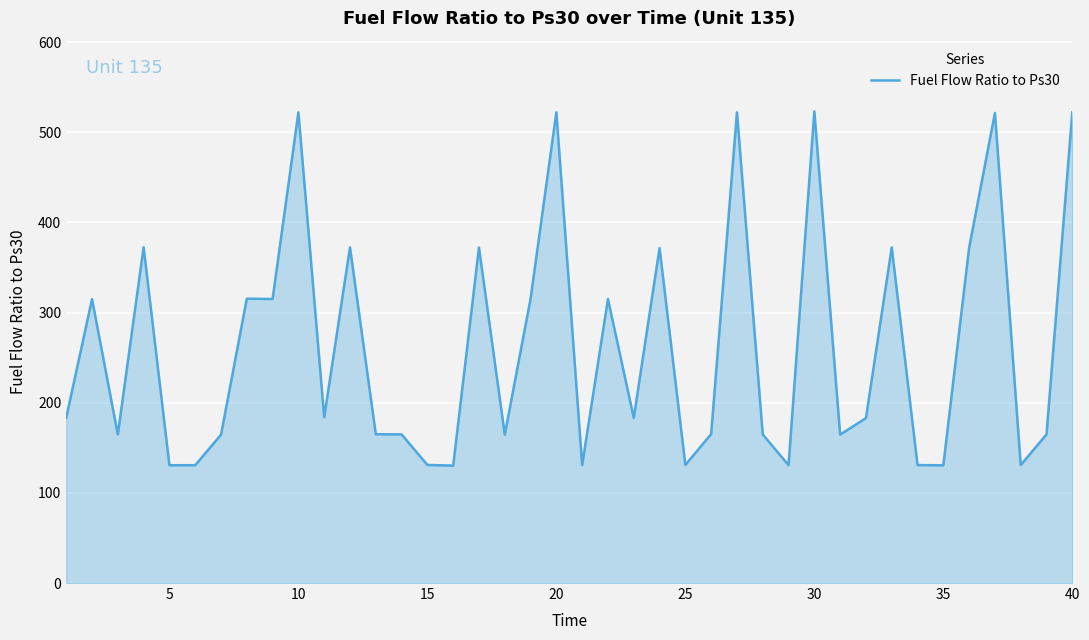

What is the greatest value displayed?

523.2